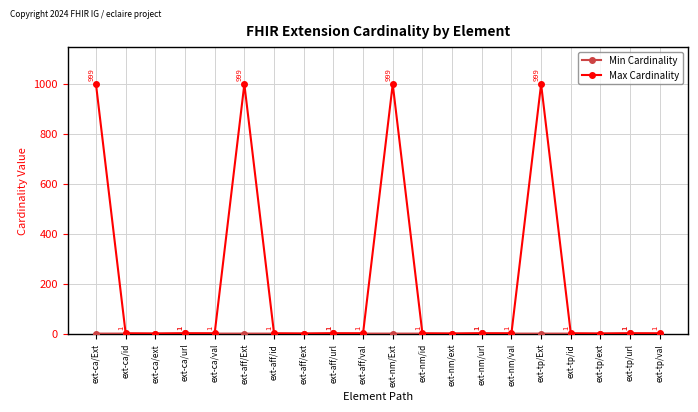

What is the maximum value shown in the chart?

999